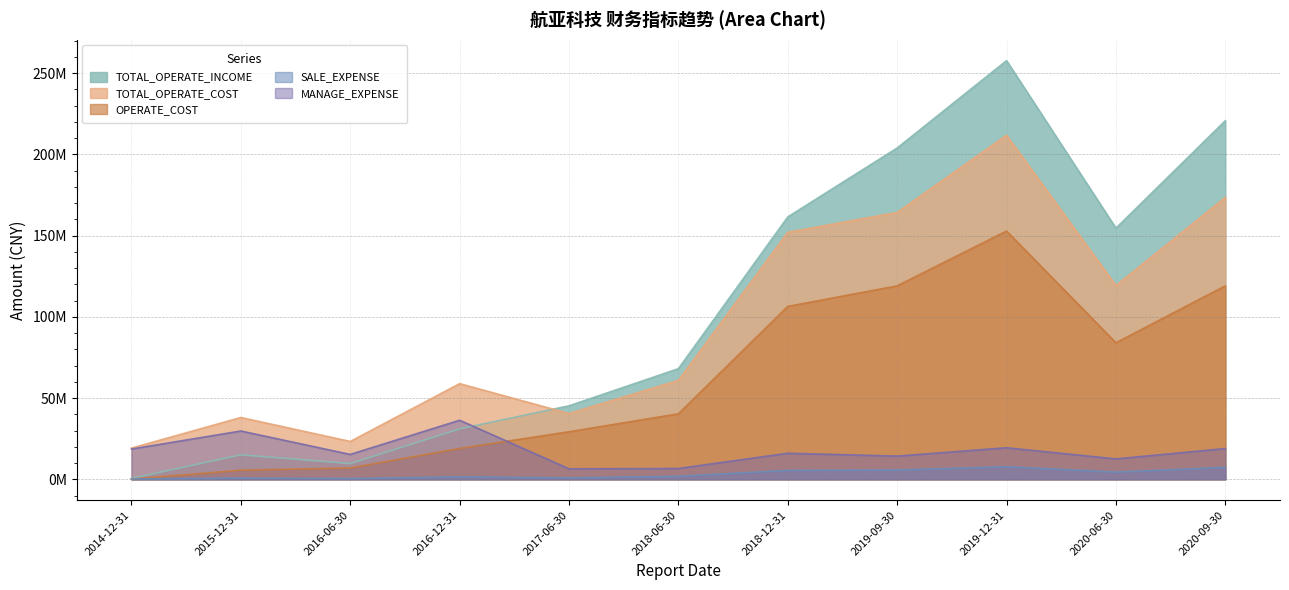

At which label does MANAGE_EXPENSE reach its peak?

2016-12-31